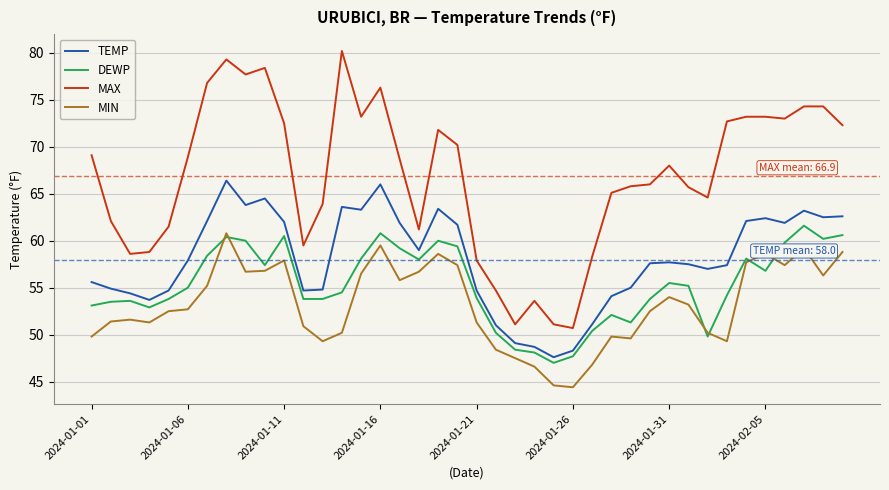

True or false: MAX and DEWP intersect in this chart.

False